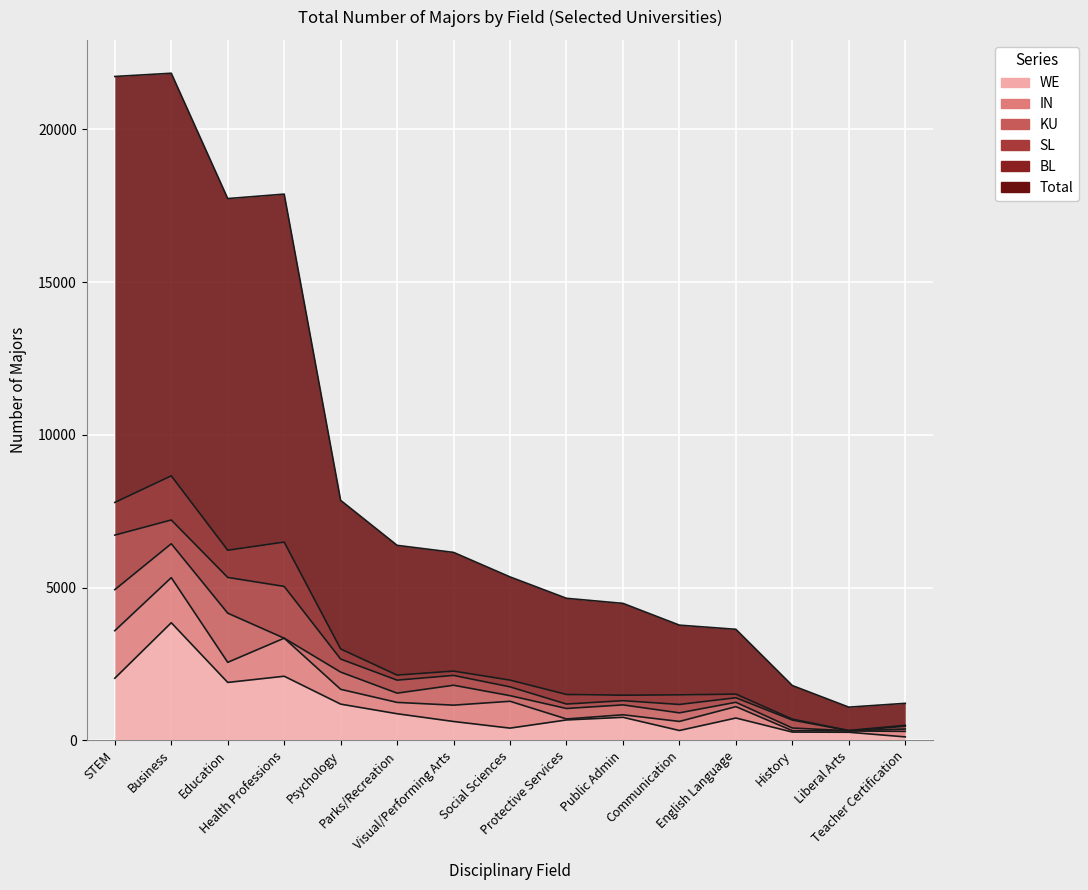

Where do IN and WE first cross each other?

Visual/Performing Arts and Social Sciences